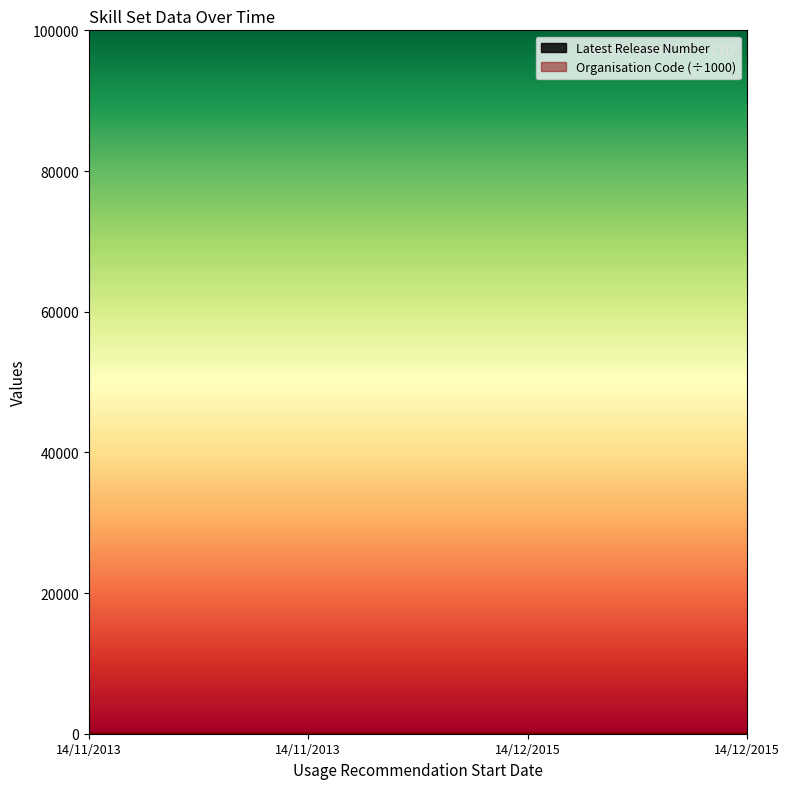

Rank the categories by value from highest to lowest.

14/11/2013, 14/11/2013, 14/12/2015, 14/12/2015